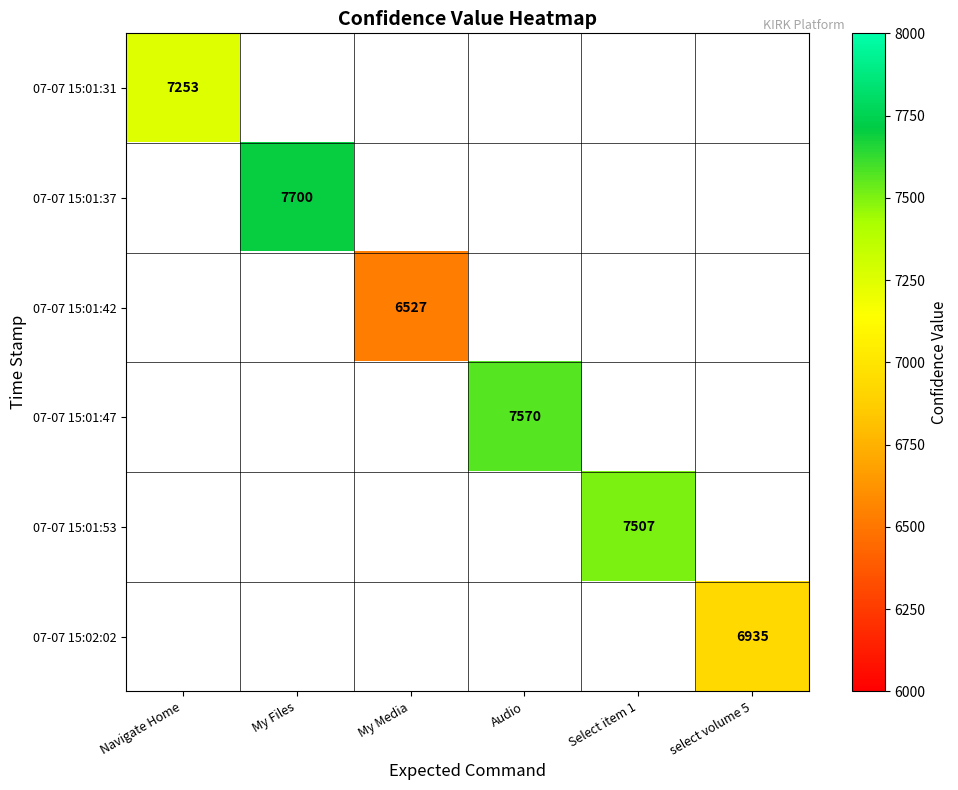

Is it true that 07-07 15:01:37 equals 7700 at My Files?

True